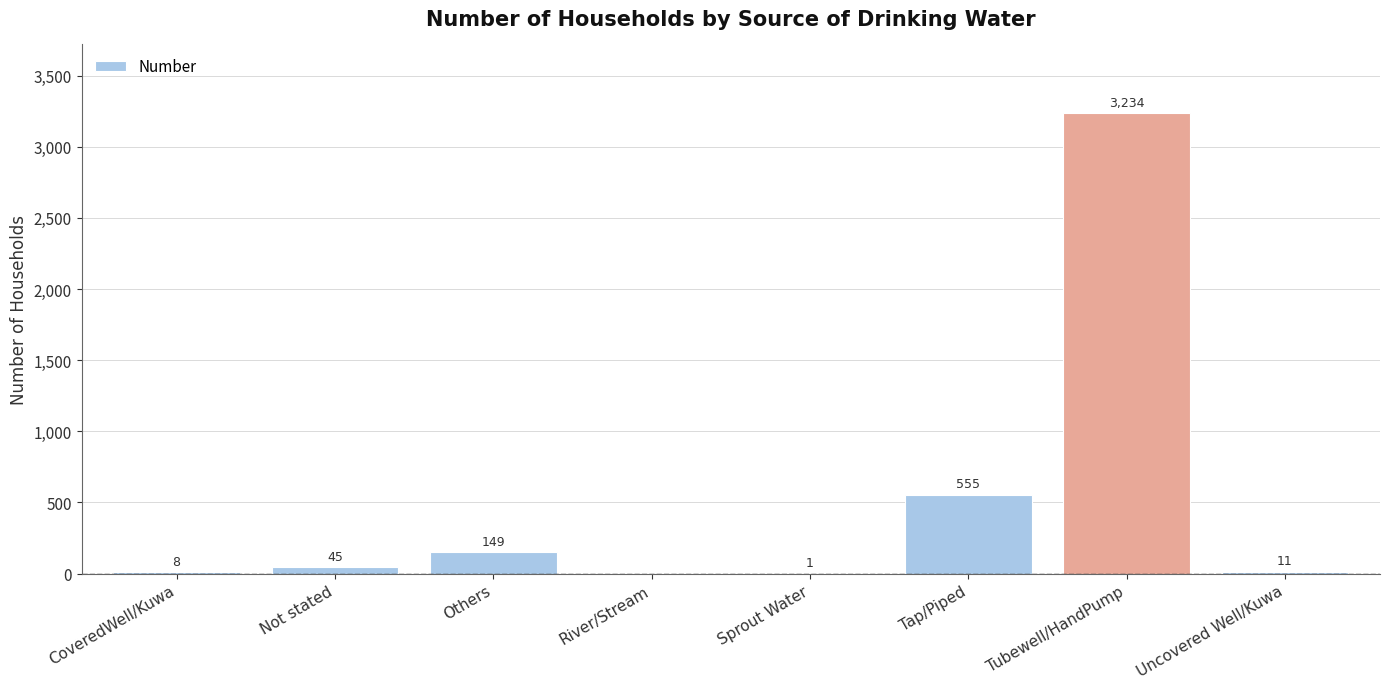

Are the bars horizontal?

No